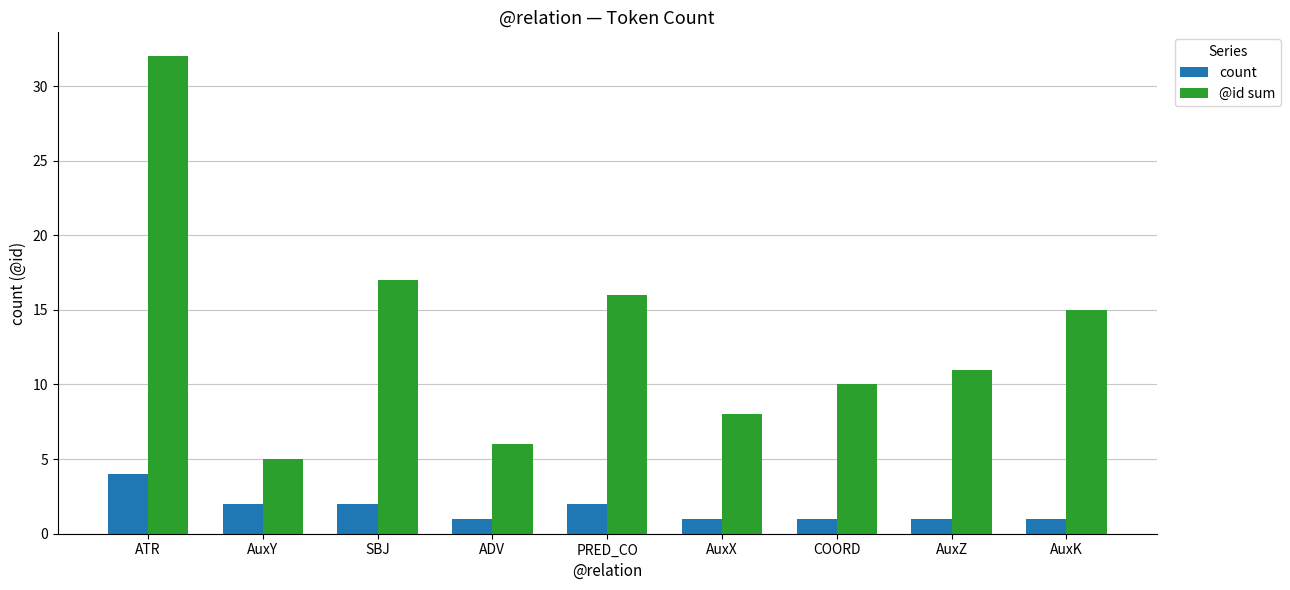

Between SBJ and AuxK, which series saw the biggest shift?

@id sum